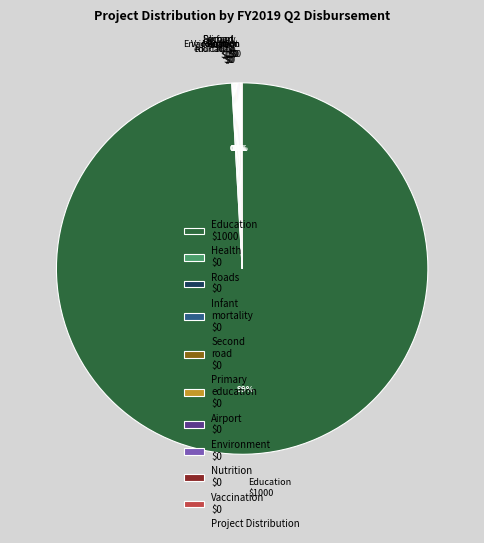

Which slice is the largest?

Education $1000